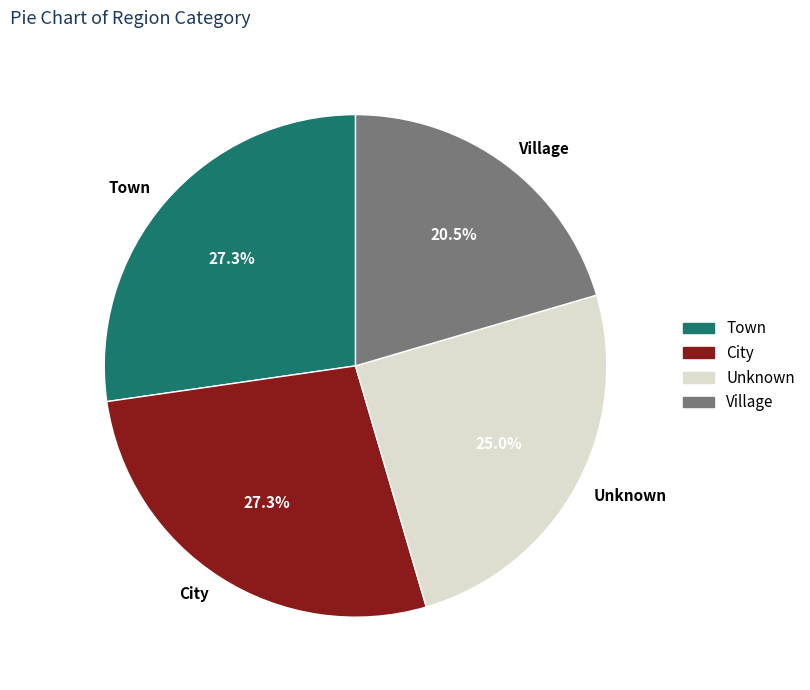

Do Town and Unknown together represent more than half of the pie?

Yes